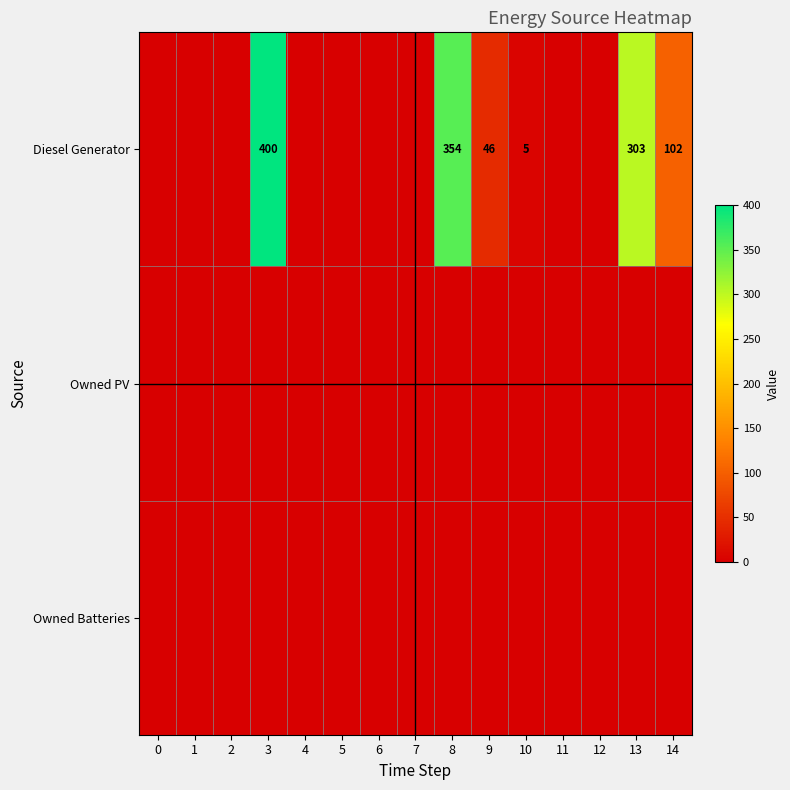

The value of Diesel Generator at 14 is 102. True or false?

True